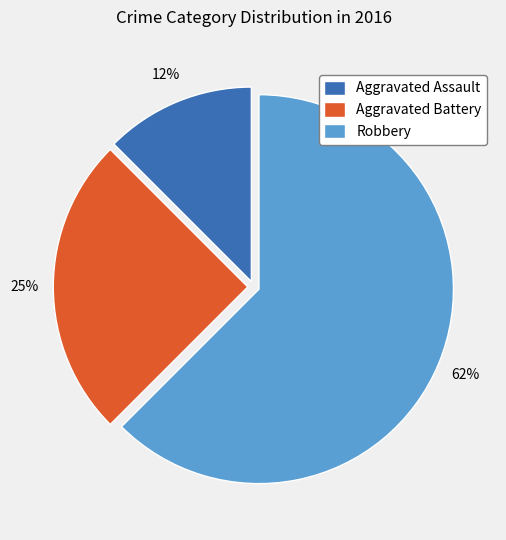

How many segments does this pie chart have?

3